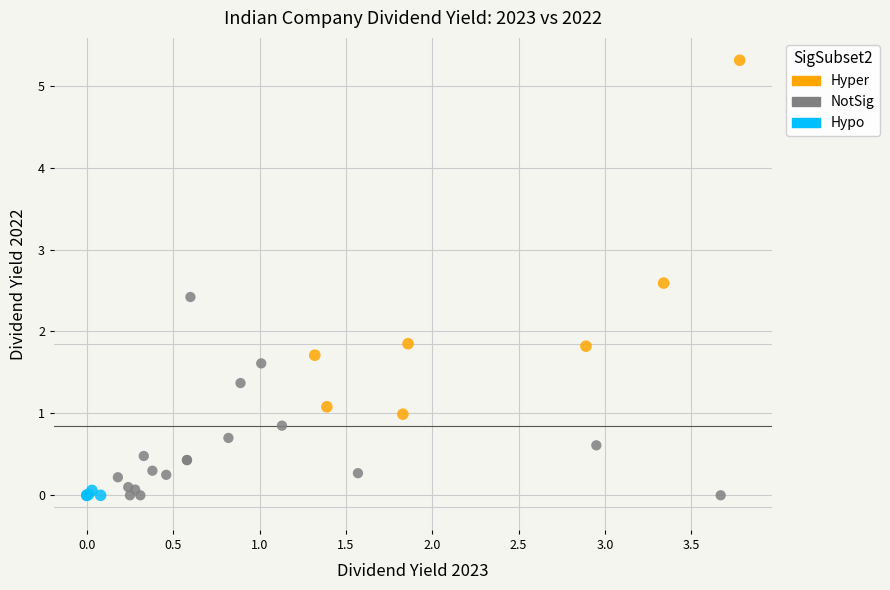

Which series contains the highest Y value?

Hyper